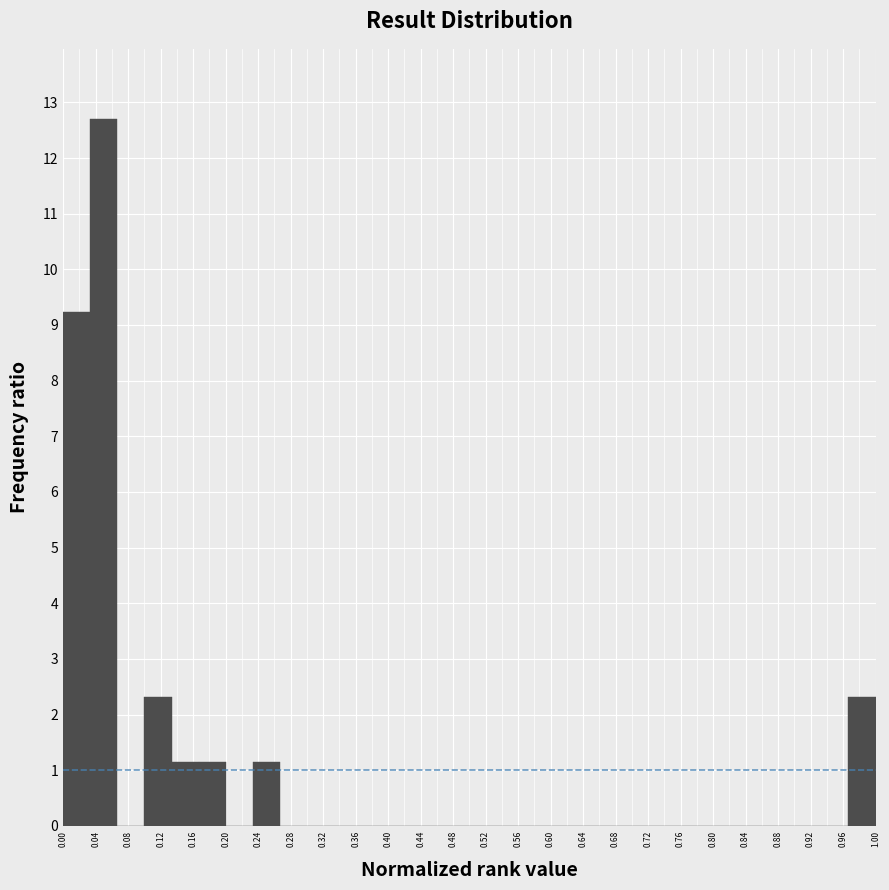

Which range on the x-axis has the tallest bar?

0.035 to 0.065